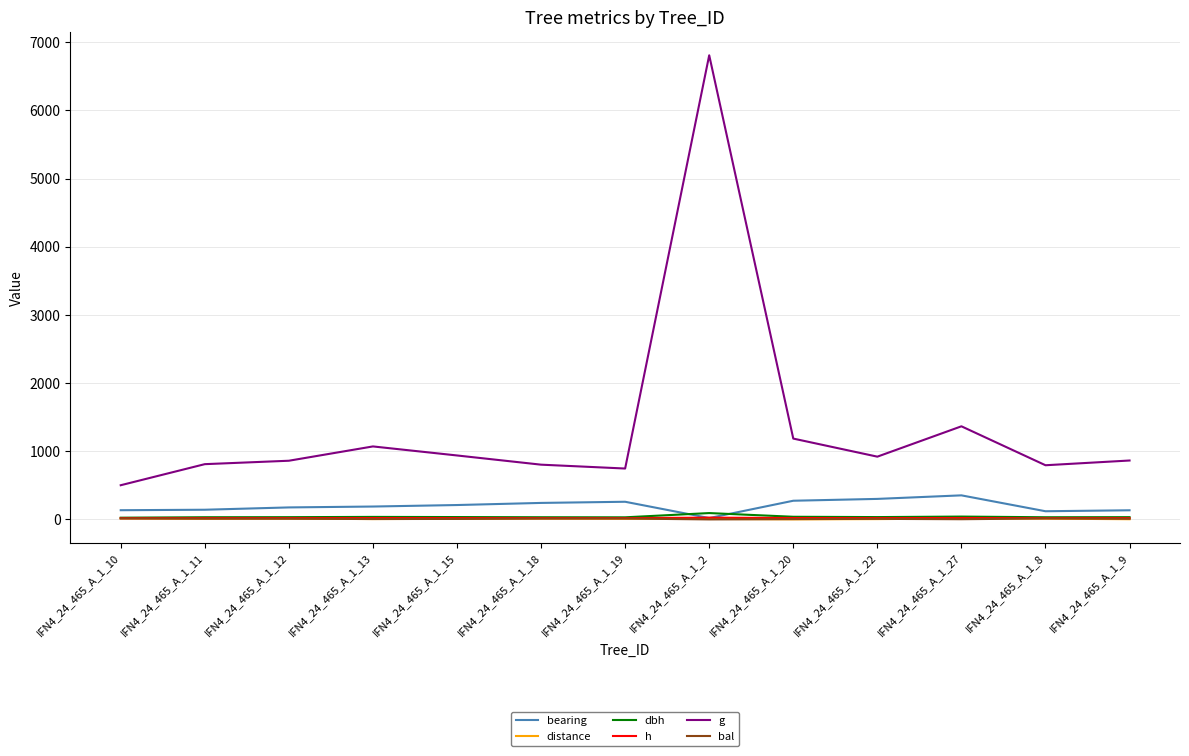

Which label corresponds to the largest value in the chart?

IFN4_24_465_A_1_2